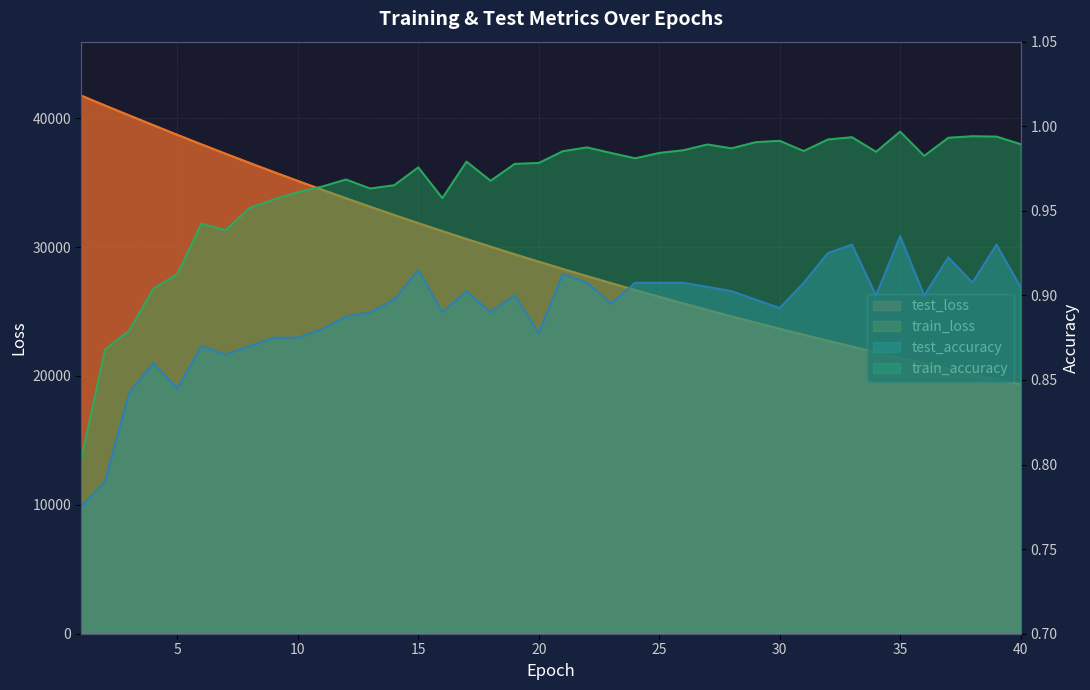

Reading left to right, what are all the values shown in this chart?

test_loss: 1=41757.5	2=40977.4	3=40212.7	4=39453.6	5=38704.1	6=37963.6	7=37239.0	8=36522.1	9=35819.6	10=35128.4	11=34449.6	12=33783.0	13=33127.1	14=32484.5	15=31851.2	16=31232.9	17=30622.1	18=30027.2	19=29438.4	20=28862.5	21=28296.9	22=27741.6	23=27196.9	24=26661.7	25=26136.9	26=25622.1	27=25116.3	28=24620.1	29=24132.9	30=23655.5	31=23186.5	32=22725.7	33=22274.1	34=21832.0	35=21396.0	36=20970.2	37=20551.0	38=20140.3	39=19736.9	40=19342.0
train_loss: 1=41752.9	2=40974.7	3=40208.7	4=39450.2	5=38700.8	6=37961.0	7=37235.3	8=36519.5	9=35816.6	10=35125.5	11=34446.8	12=33779.6	13=33124.9	14=32481.6	15=31849.5	16=31230.0	17=30620.4	18=30023.1	19=29436.0	20=28860.0	21=28294.5	22=27739.4	23=27194.6	24=26659.8	25=26134.9	26=25619.9	27=25114.3	28=24618.2	29=24131.3	30=23653.5	31=23184.7	32=22724.5	33=22272.9	34=21830.0	35=21395.1	36=20968.6	37=20549.9	38=20139.0	39=19735.9	40=19340.5
test_accuracy: 1=0.8	2=0.8	3=0.8	4=0.9	5=0.8	6=0.9	7=0.9	8=0.9	9=0.9	10=0.9	11=0.9	12=0.9	13=0.9	14=0.9	15=0.9	16=0.9	17=0.9	18=0.9	19=0.9	20=0.9	21=0.9	22=0.9	23=0.9	24=0.9	25=0.9	26=0.9	27=0.9	28=0.9	29=0.9	30=0.9	31=0.9	32=0.9	33=0.9	34=0.9	35=0.9	36=0.9	37=0.9	38=0.9	39=0.9	40=0.9
train_accuracy: 1=0.8	2=0.9	3=0.9	4=0.9	5=0.9	6=0.9	7=0.9	8=1.0	9=1.0	10=1.0	11=1.0	12=1.0	13=1.0	14=1.0	15=1.0	16=1.0	17=1.0	18=1.0	19=1.0	20=1.0	21=1.0	22=1.0	23=1.0	24=1.0	25=1.0	26=1.0	27=1.0	28=1.0	29=1.0	30=1.0	31=1.0	32=1.0	33=1.0	34=1.0	35=1.0	36=1.0	37=1.0	38=1.0	39=1.0	40=1.0